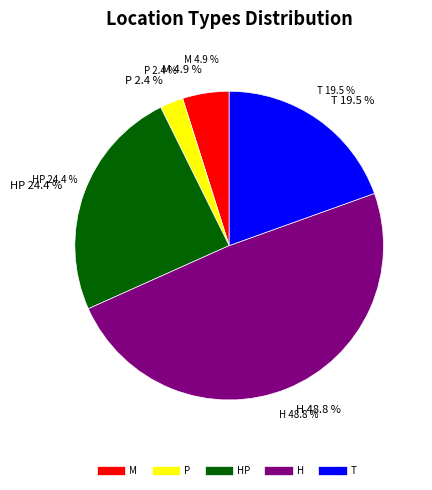

To the nearest percent, what is the difference between the T and P slice percentages?

17%